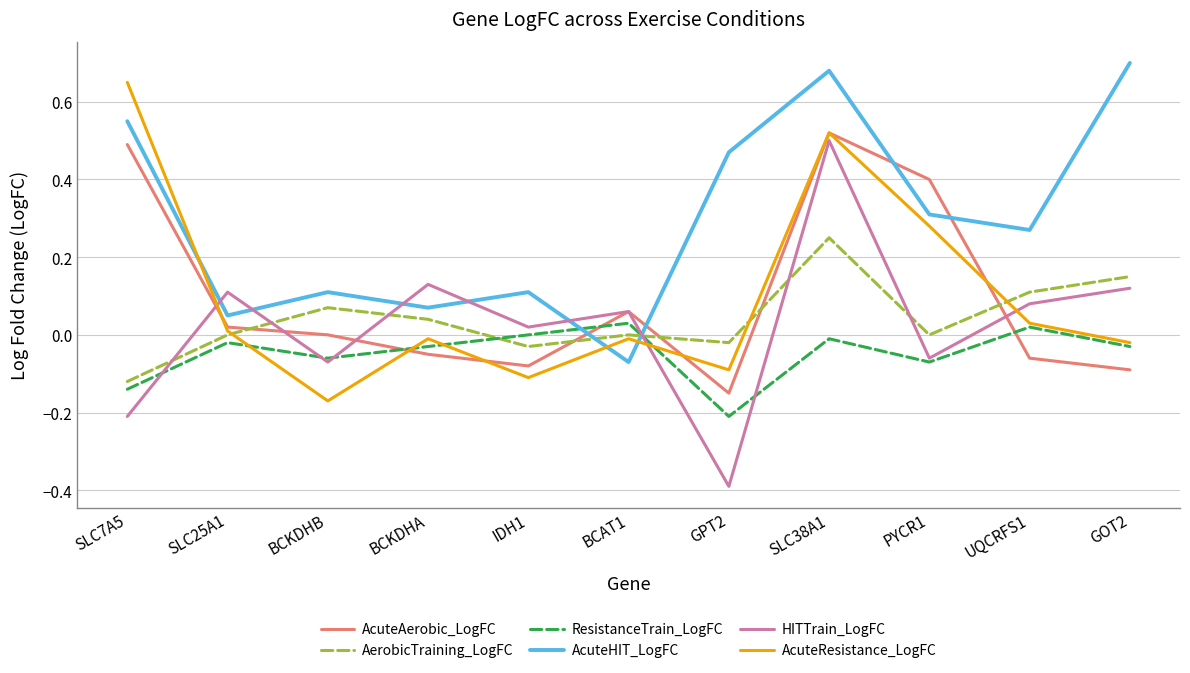

Is it true that AcuteHIT_LogFC equals 0.0 at SLC25A1?

False